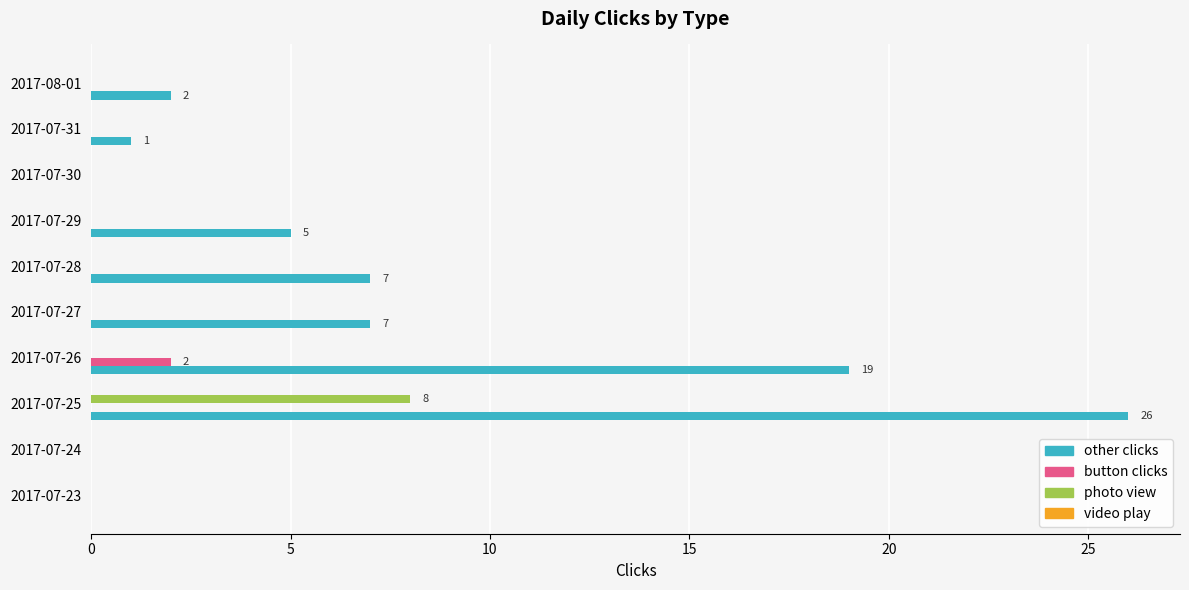

Between 2017-07-25 and 2017-07-29, which series saw the biggest shift?

other clicks